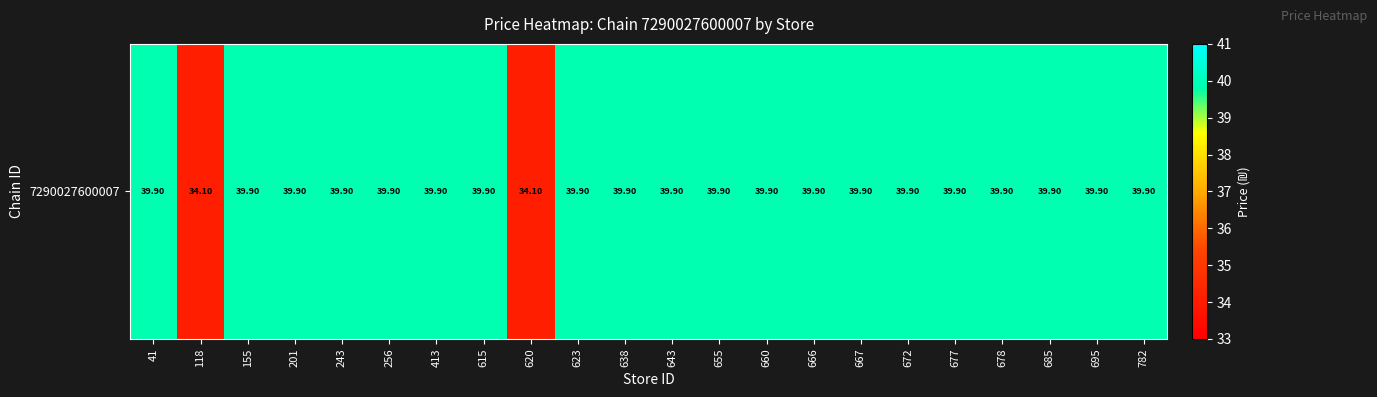

What is the difference between the second highest and second lowest values?

5.8